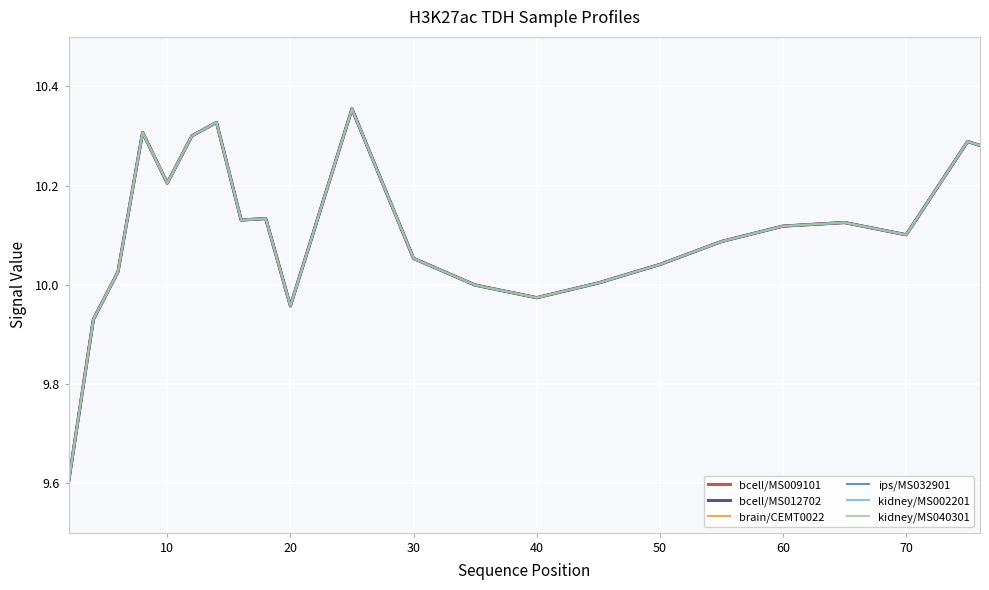

Does the chart display data point markers on the line(s)?

No